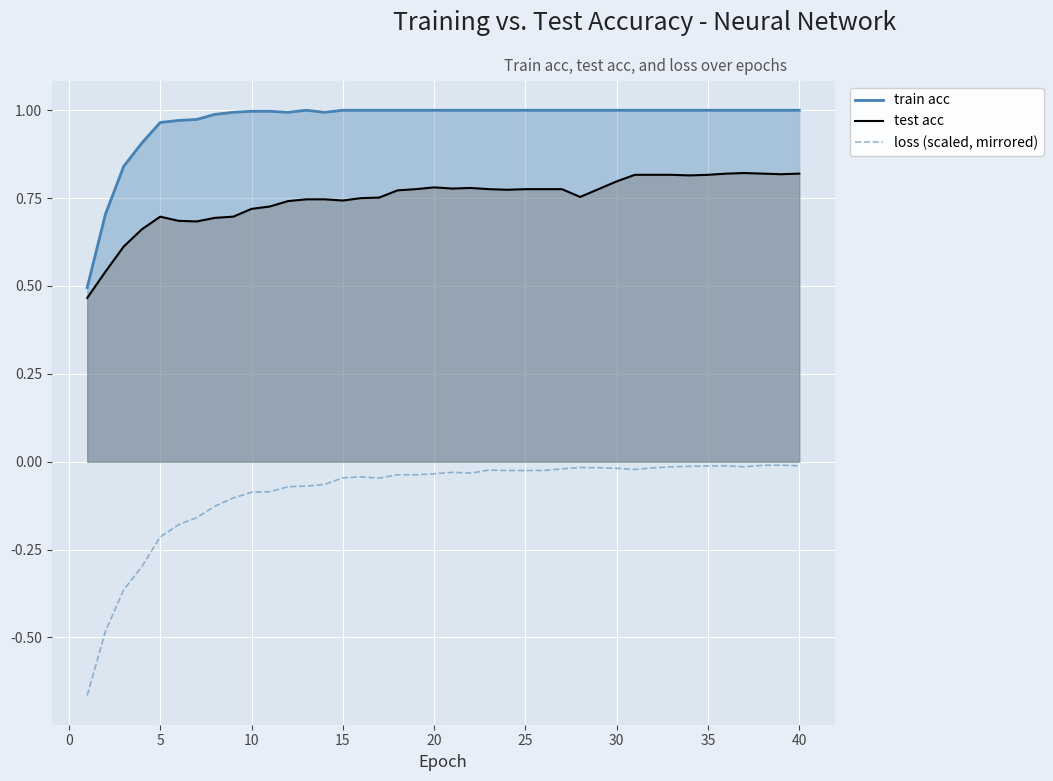

Which series has the widest spread of values?

loss (scaled, mirrored)